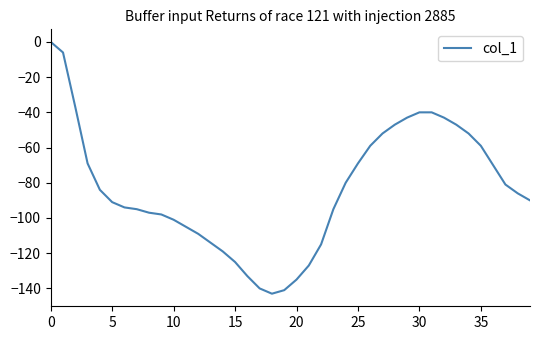

What is the difference between the maximum and minimum values?

143